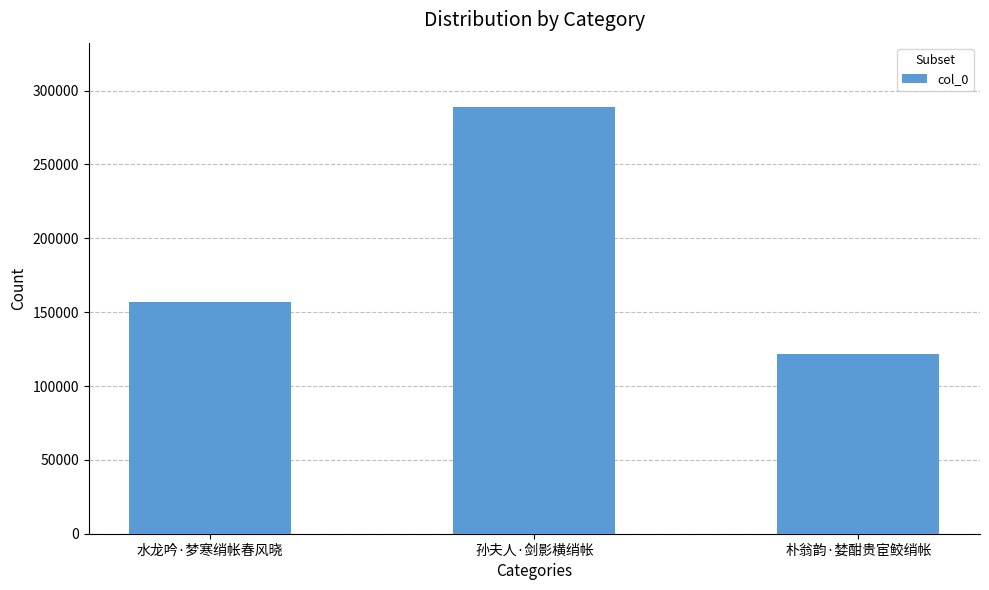

What is the sum of all values?

567635